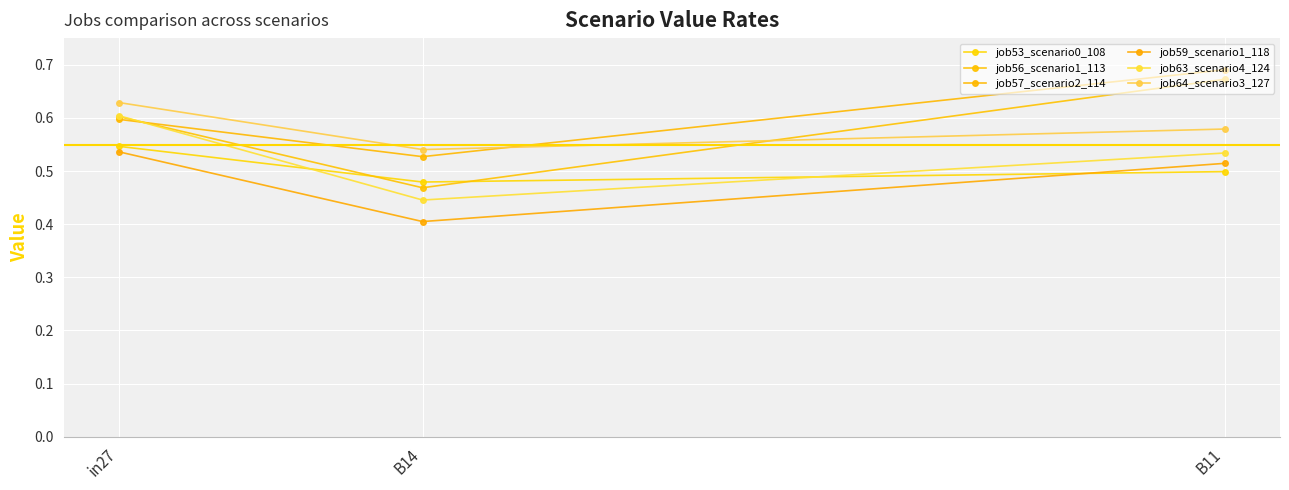

How many job64_scenario3_127 values are between 0 and 1?

3